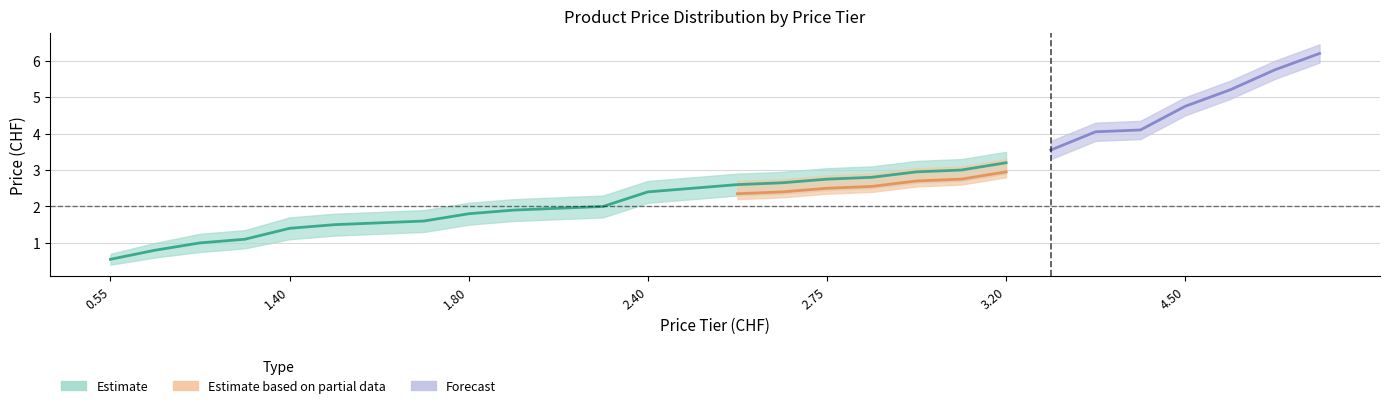

Is it true that Estimate based on partial data equals 3.3 at 4.95?

False